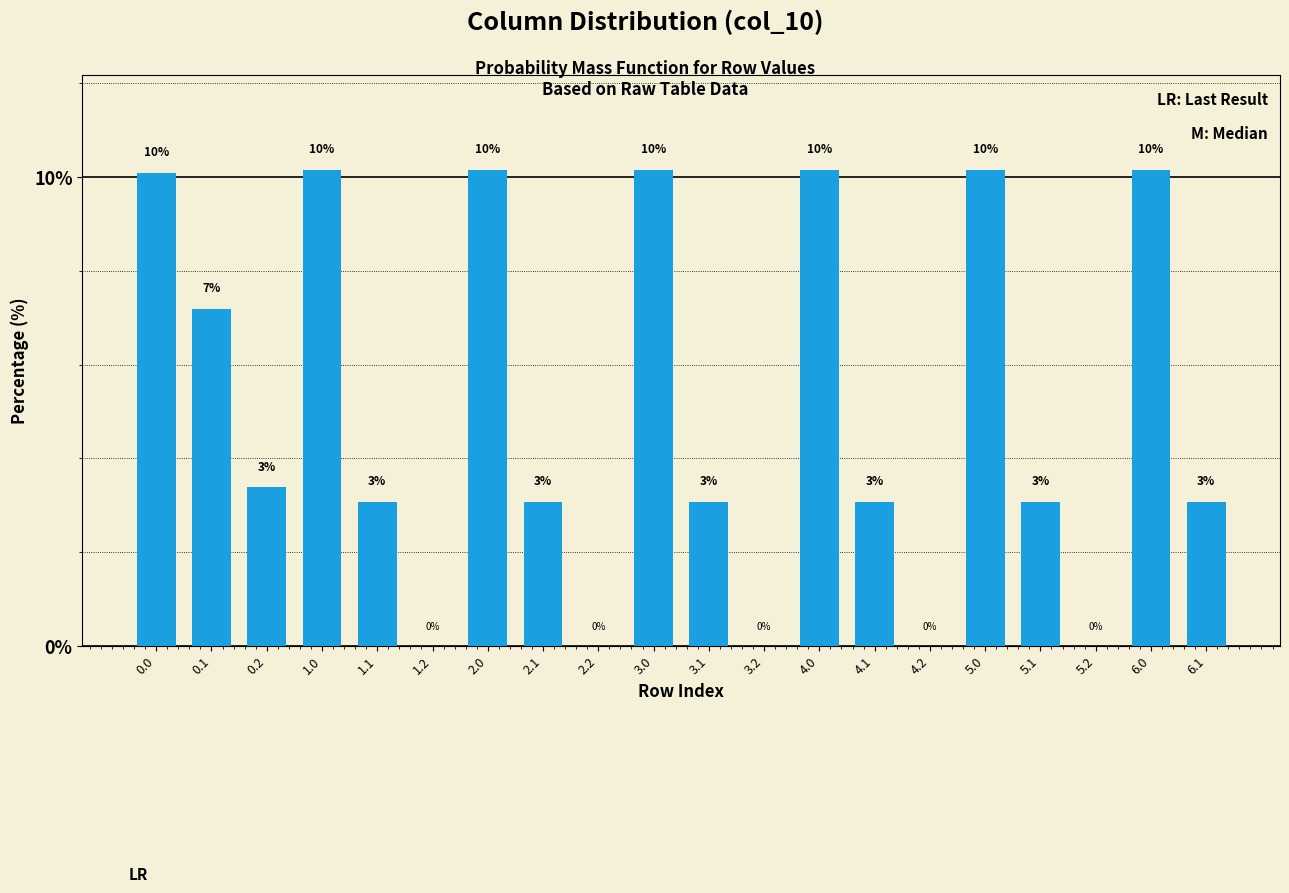

What is the value of the 8th bar from the left?

3.1